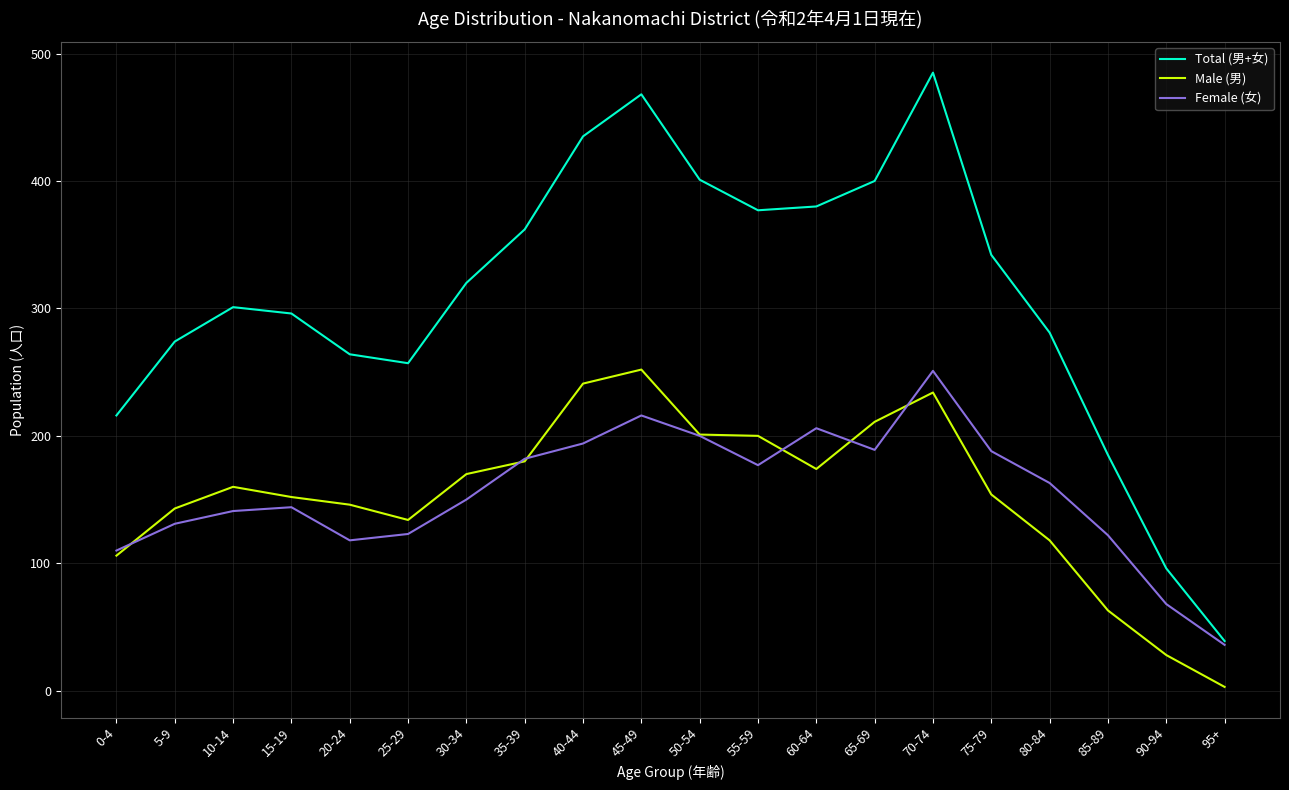

What is the lowest value of the Female (女) series?

36